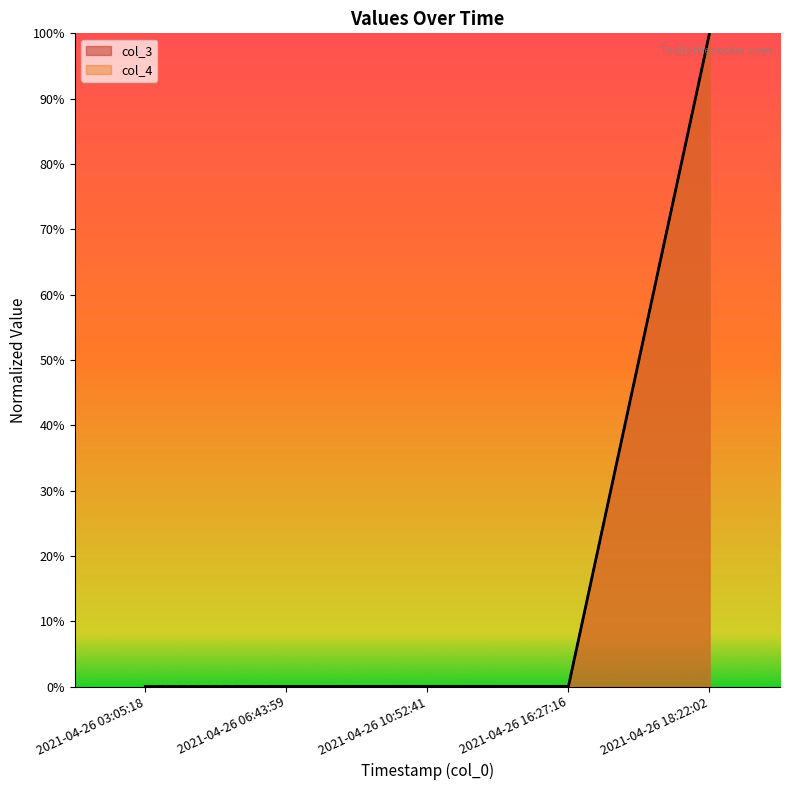

What position from the right is 2021-04-26 18:22:02?

1